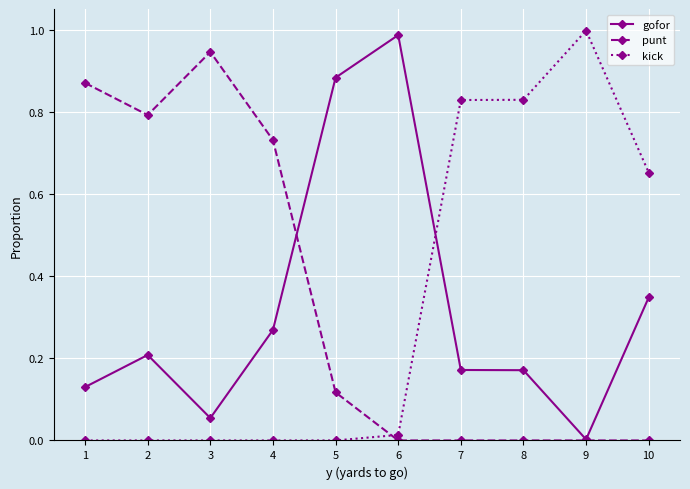

True or false: punt and kick cross at least once.

True